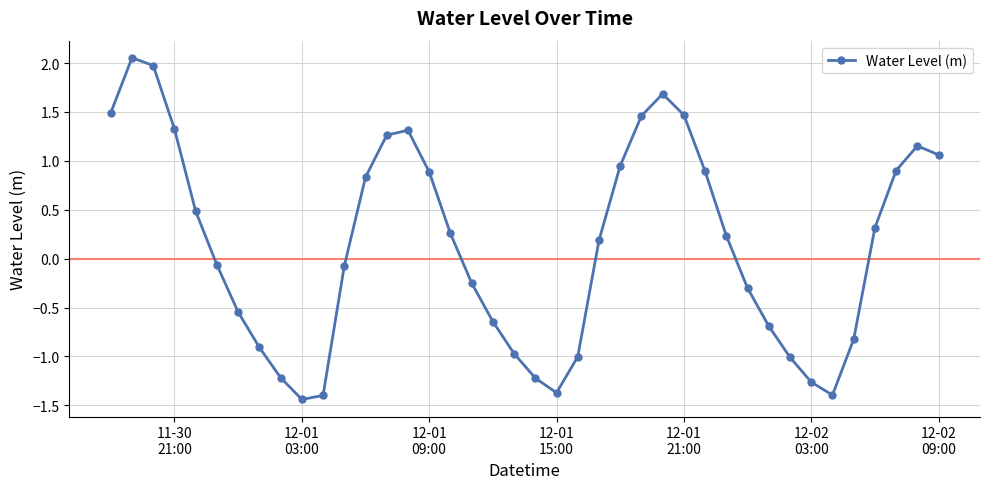

What is the sum of all values?

5.6